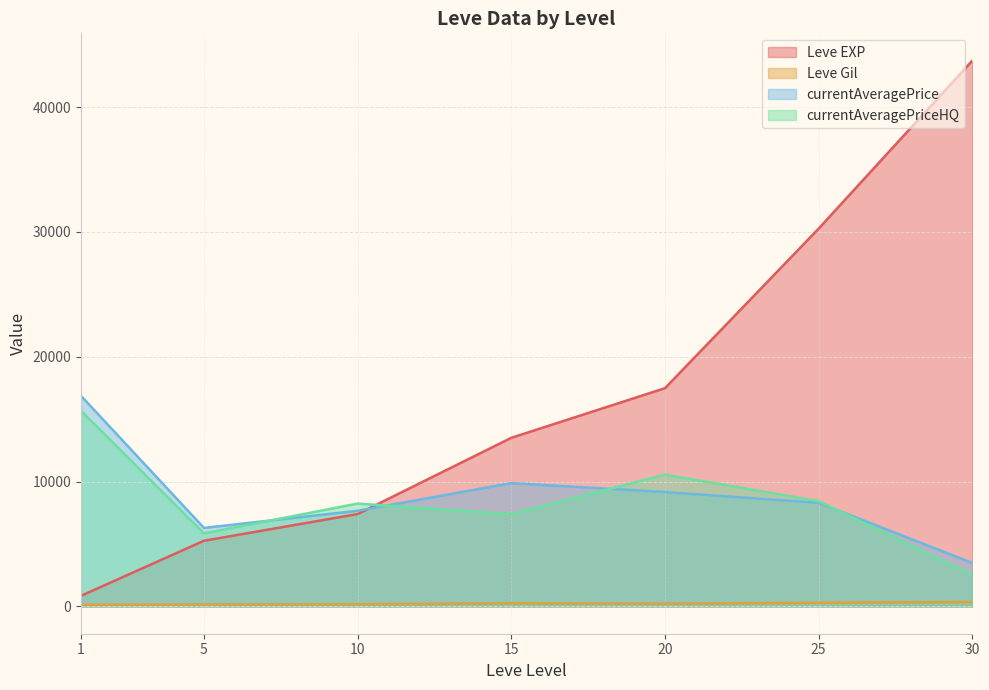

Does the chart have visible grid lines?

Yes